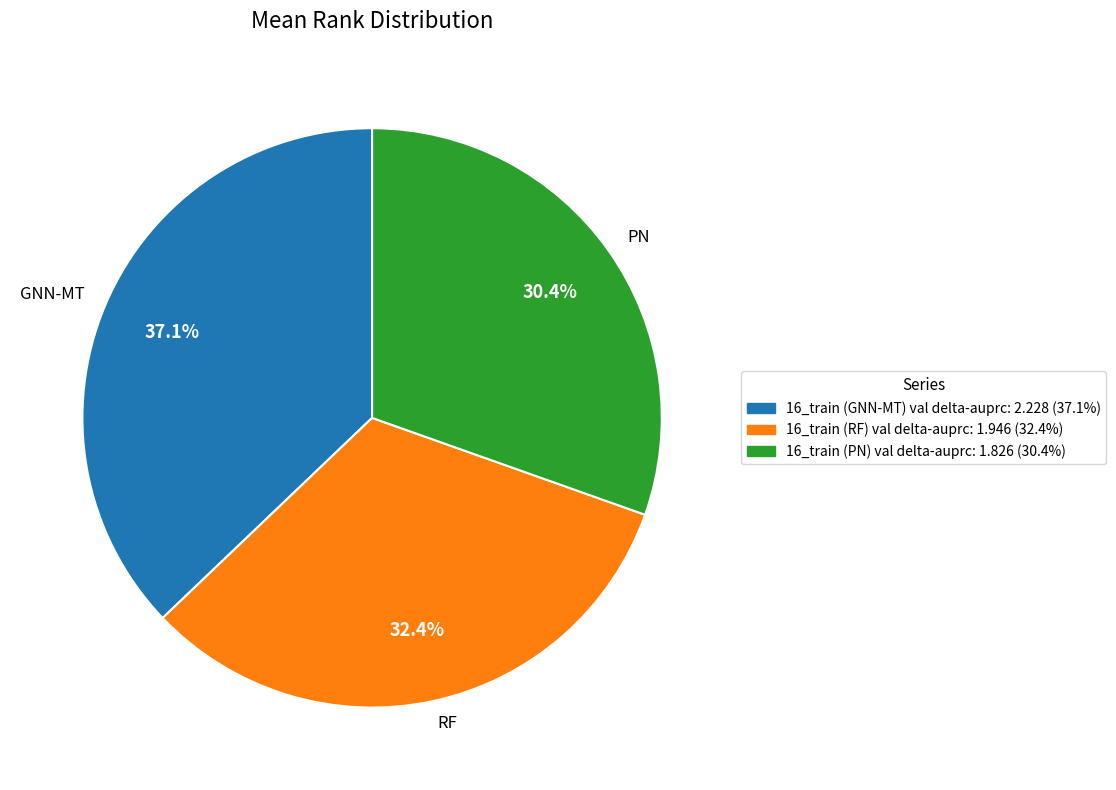

Which category has the smallest portion of the pie?

16_train (PN) val delta-auprc